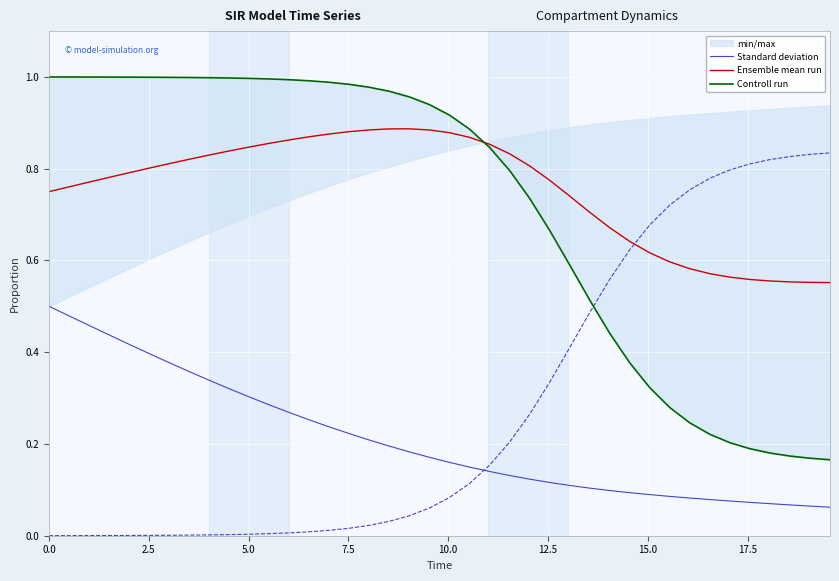

True or false: Standard deviation and Ensemble mean run intersect in this chart.

False